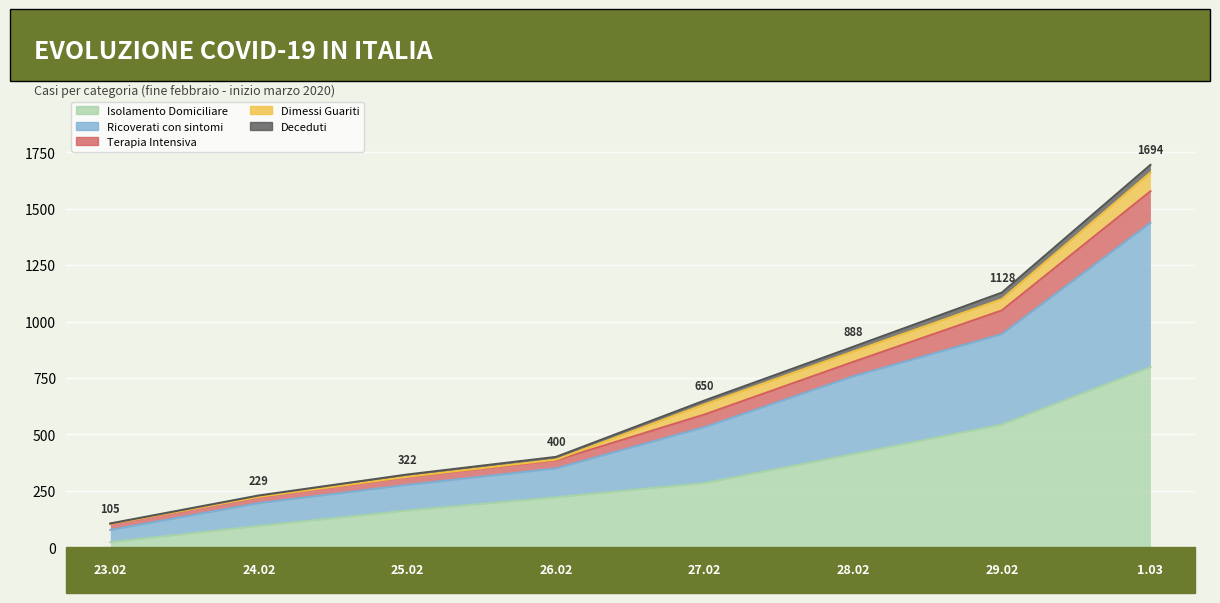

At which label does Deceduti reach its peak?

1.03